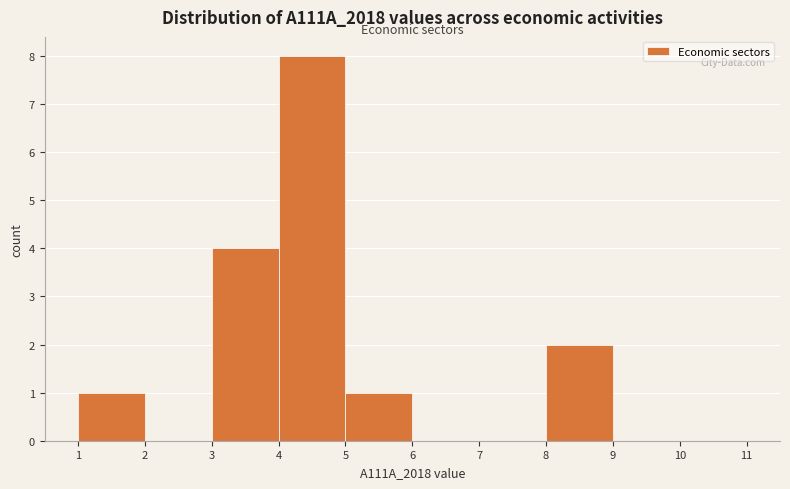

How tall is the bar that spans 5 to 6 on the x-axis? The values are not printed on the chart, so give them approximately, as read against the axis.

1